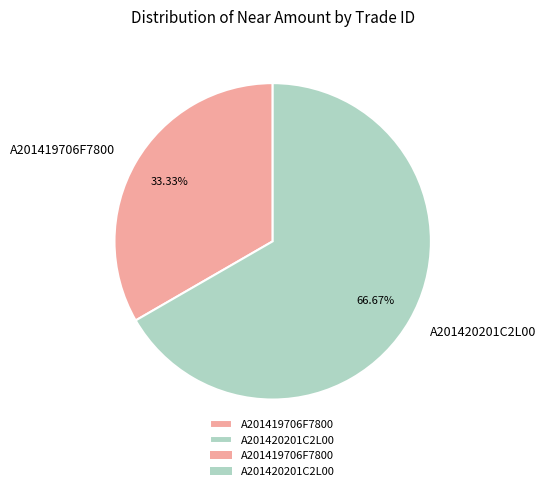

What is the smallest slice in the pie chart?

A201419706F7800